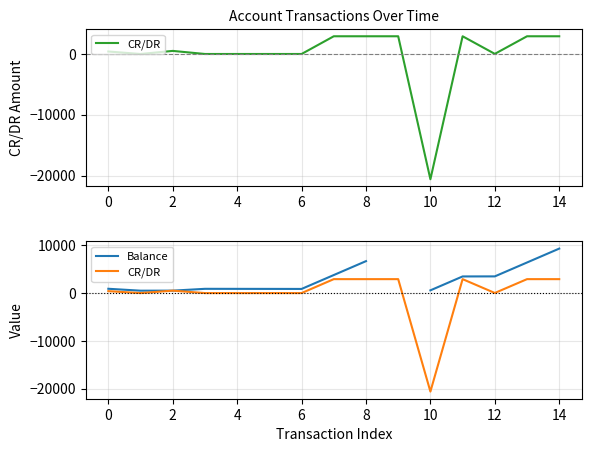

At how many categories does at least one series exceed 3661?

4